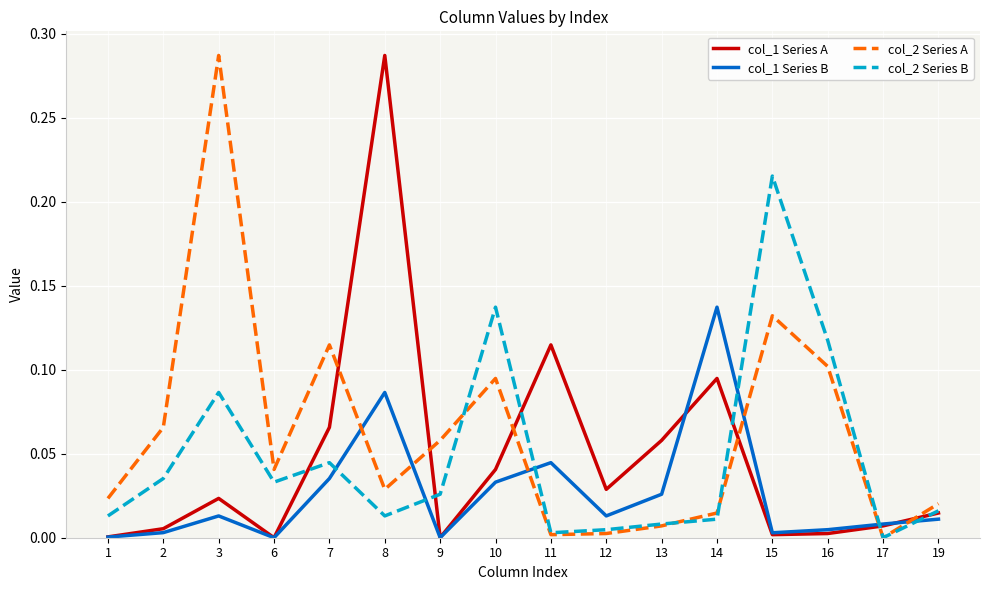

Which series has the largest total across all categories?

col_2 Series A